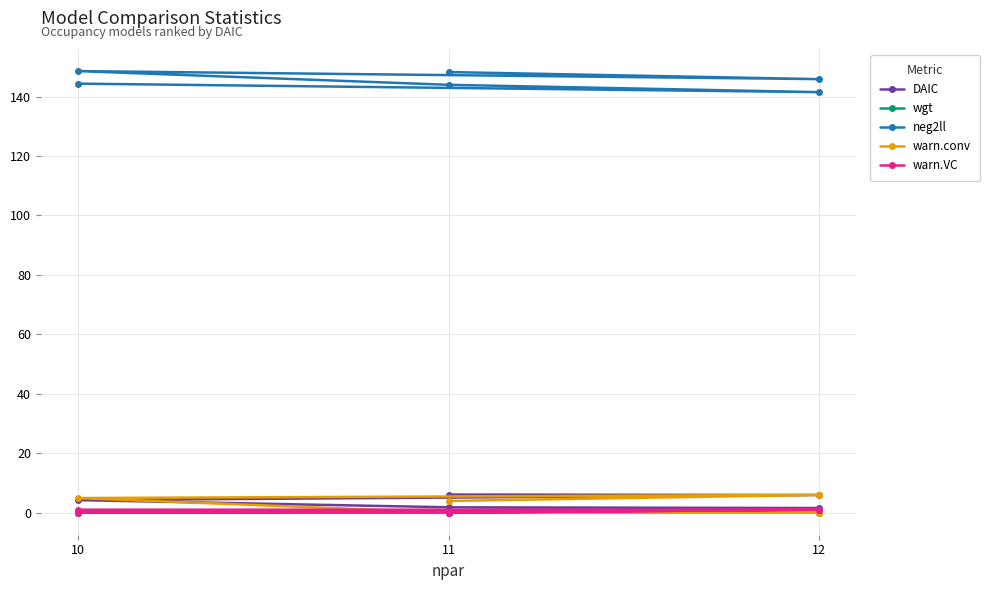

At which category does the chart reach its minimum across all series?

10